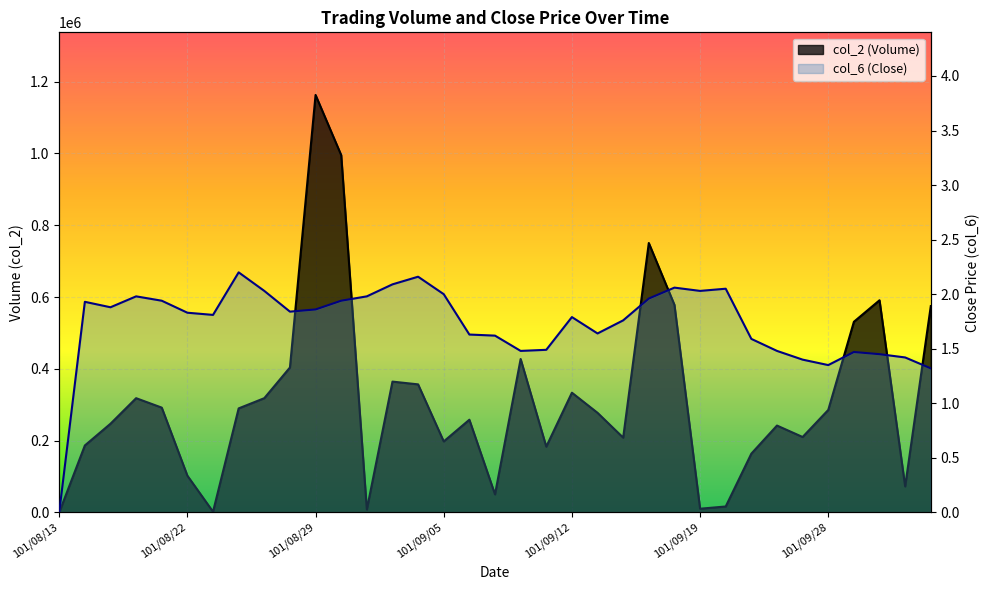

Which label corresponds to the largest value in the chart?

101/08/29